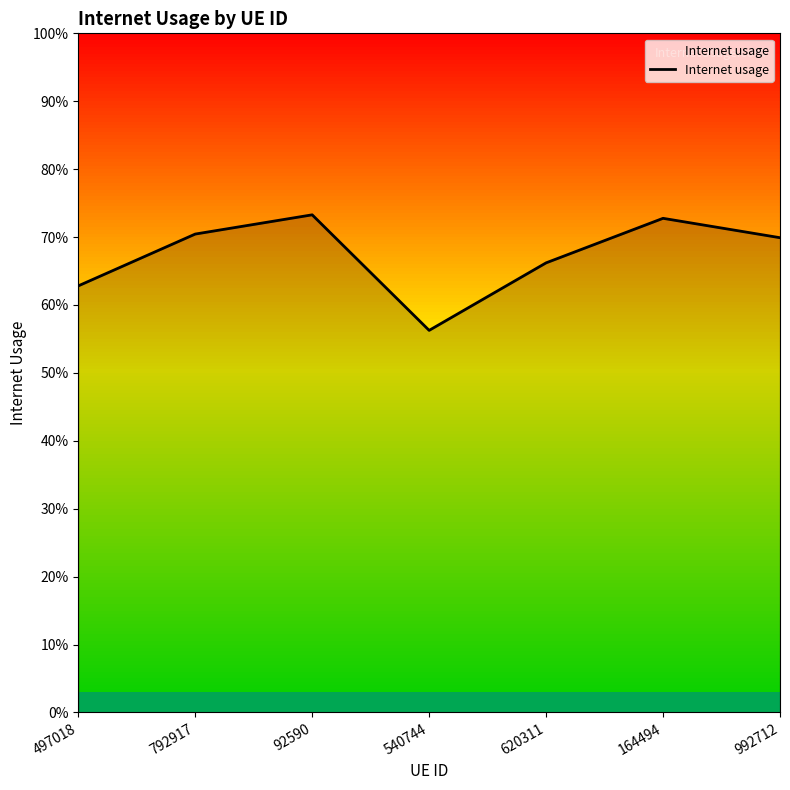

What is the sum of the values at 164494 and 792917?

1.4